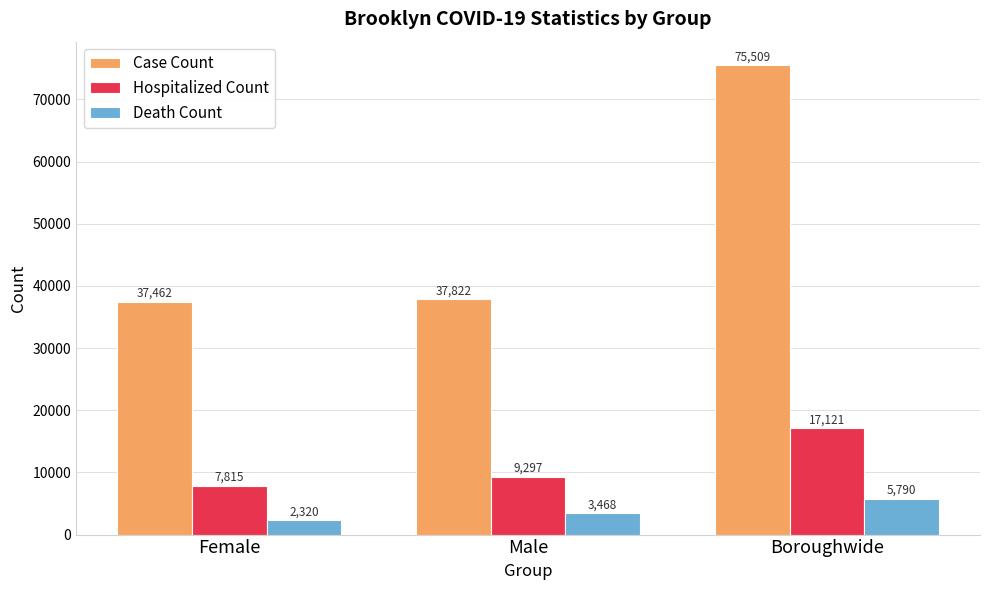

Which label corresponds to the smallest value in the chart?

Female